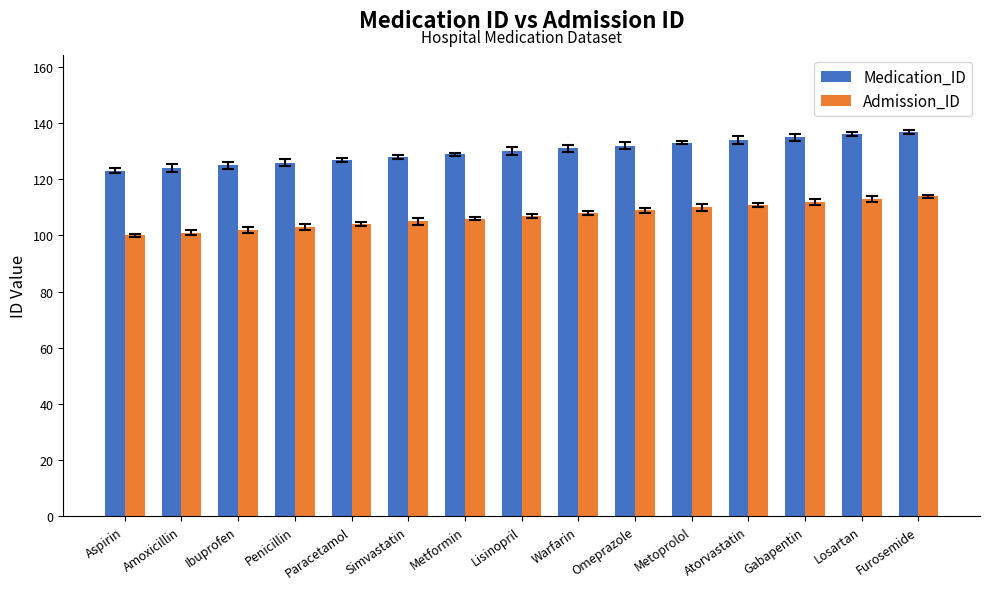

What is the value of the Medication_ID bar at the 1st from the left?

123